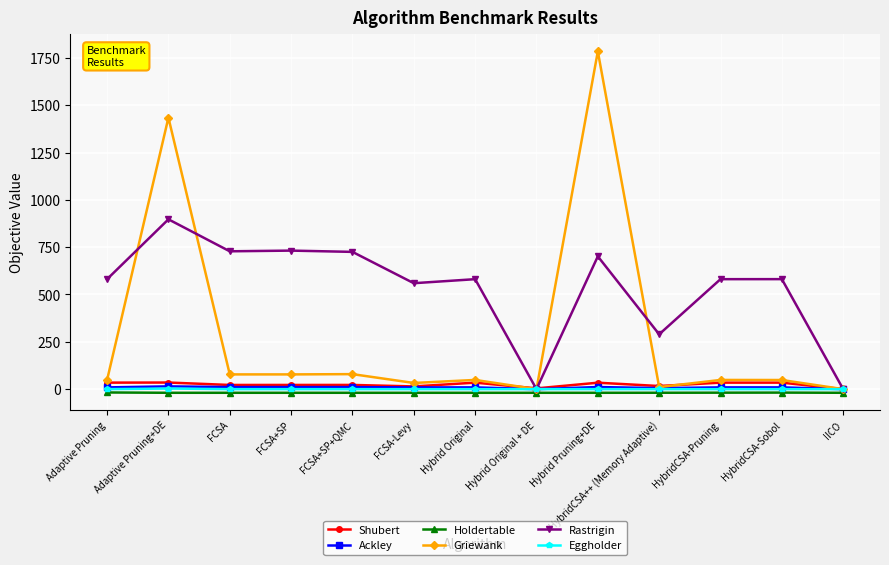

True or false: Eggholder has more than 1 points higher than both neighbors.

True